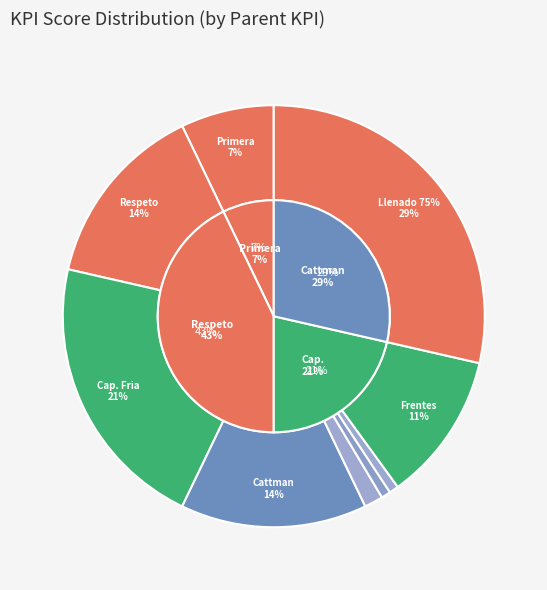

What percentage do Bloques Sabores 25% and Cap. Fria together represent?

22.1%